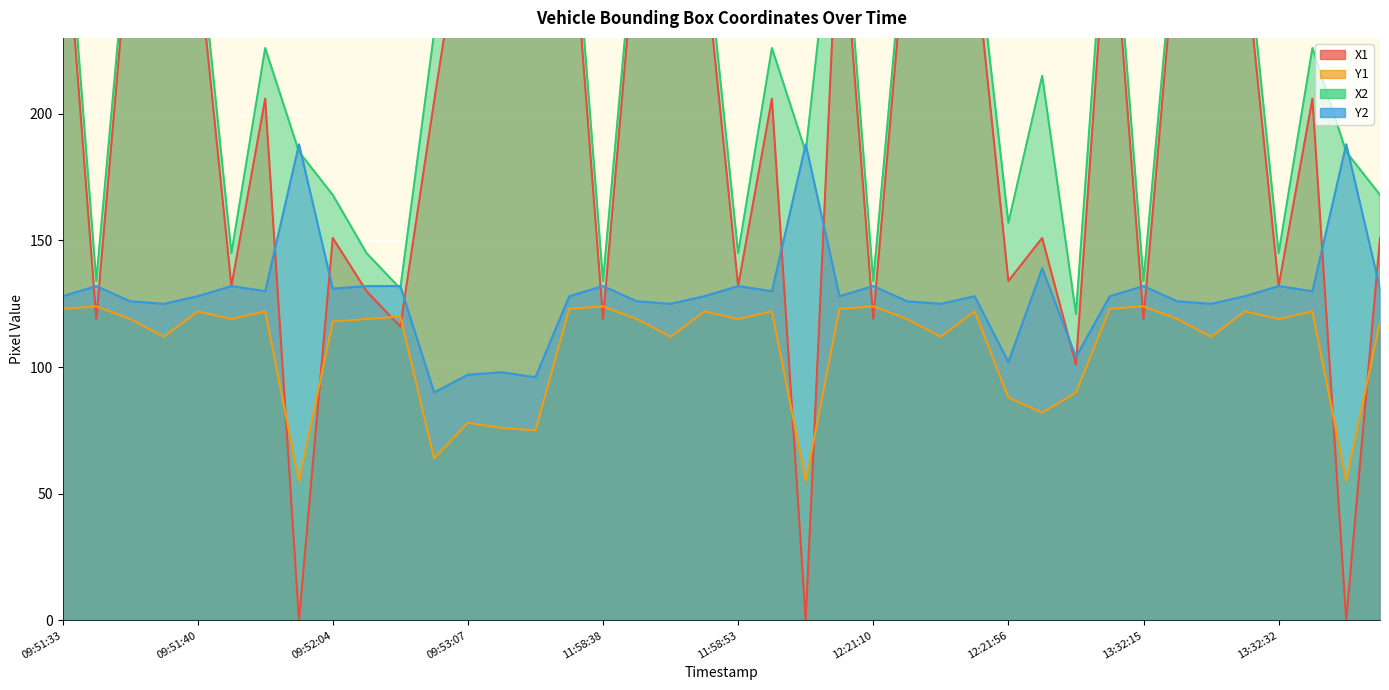

Rank the series at 11:58:35 from lowest to highest value.

Y1, Y2, X1, X2